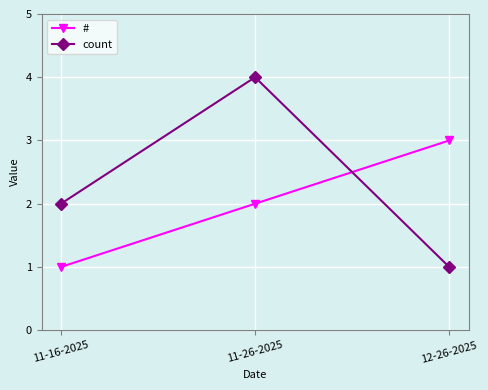

What value does the # series have at 12-26-2025?

3